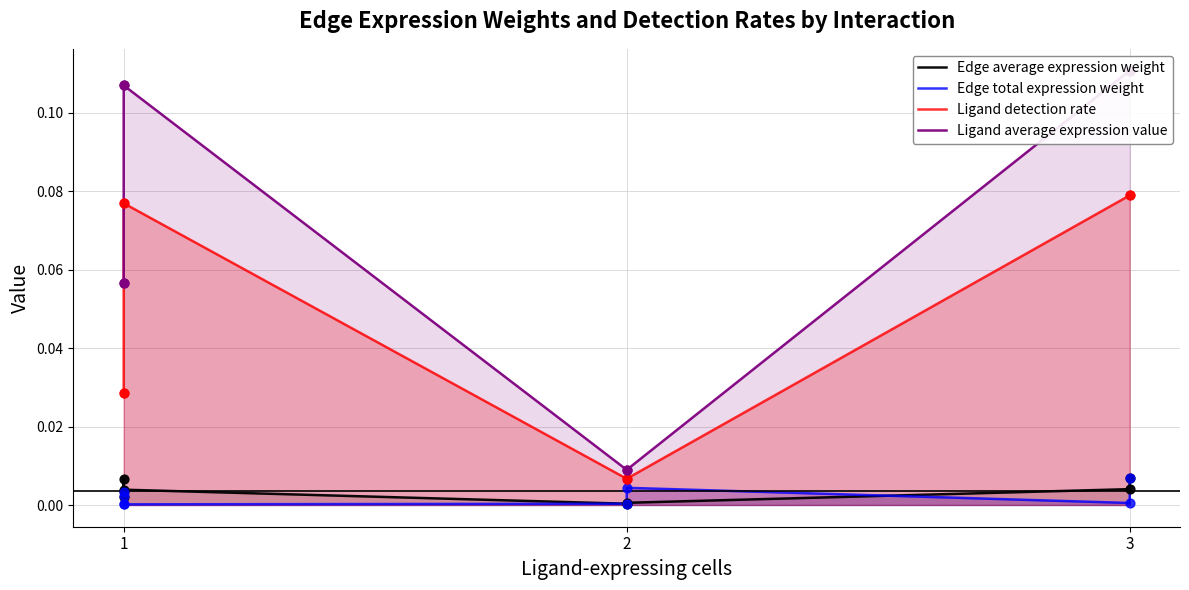

Which series contains the highest Y value?

Ligand average expression value